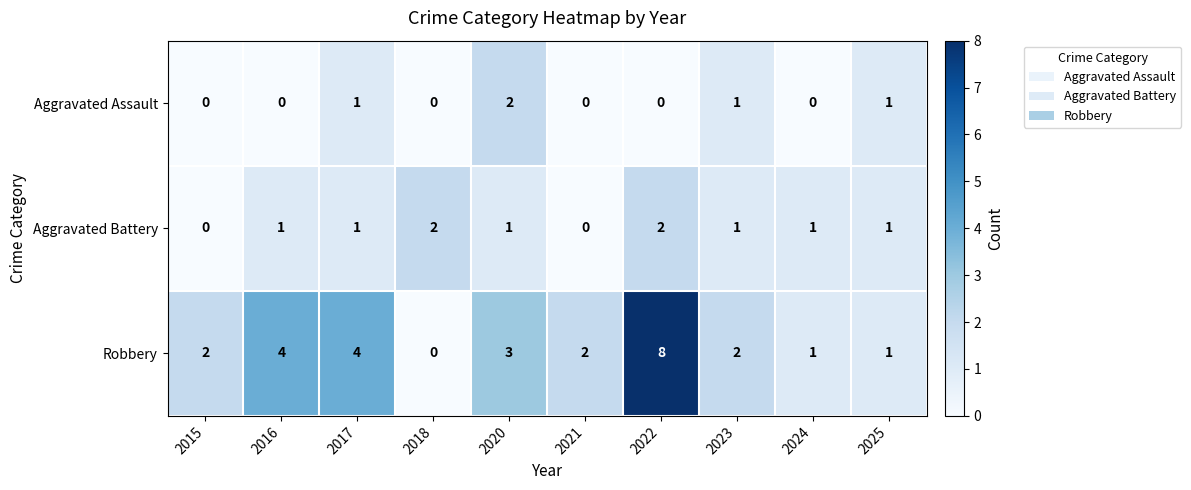

What is the sum of all Robbery values?

27